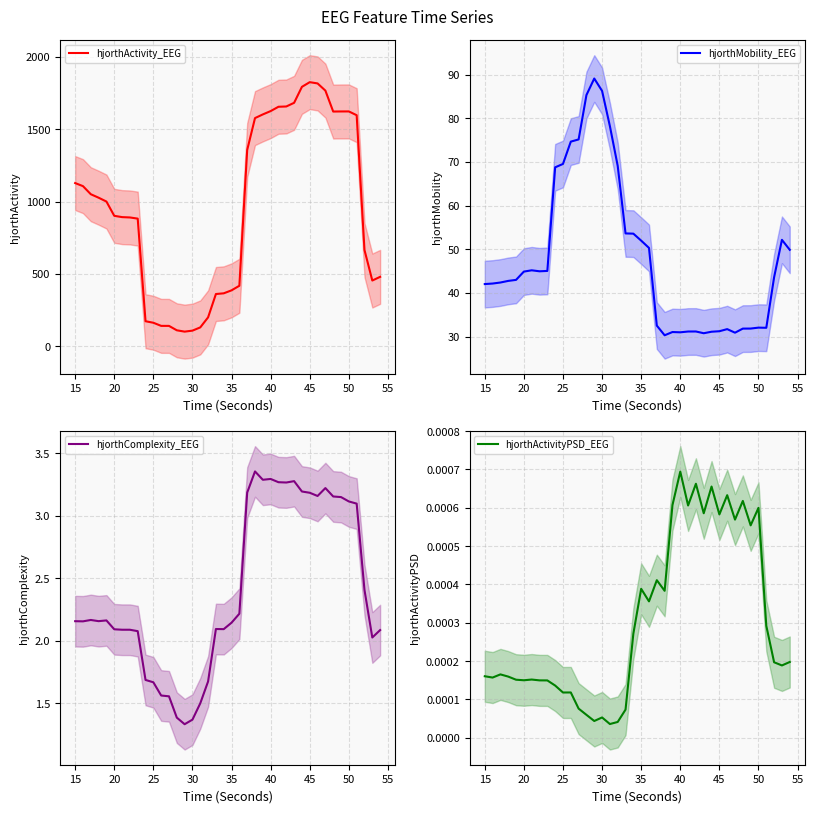

The value of hjorthActivity_EEG at 15 is 1127.6. True or false?

True